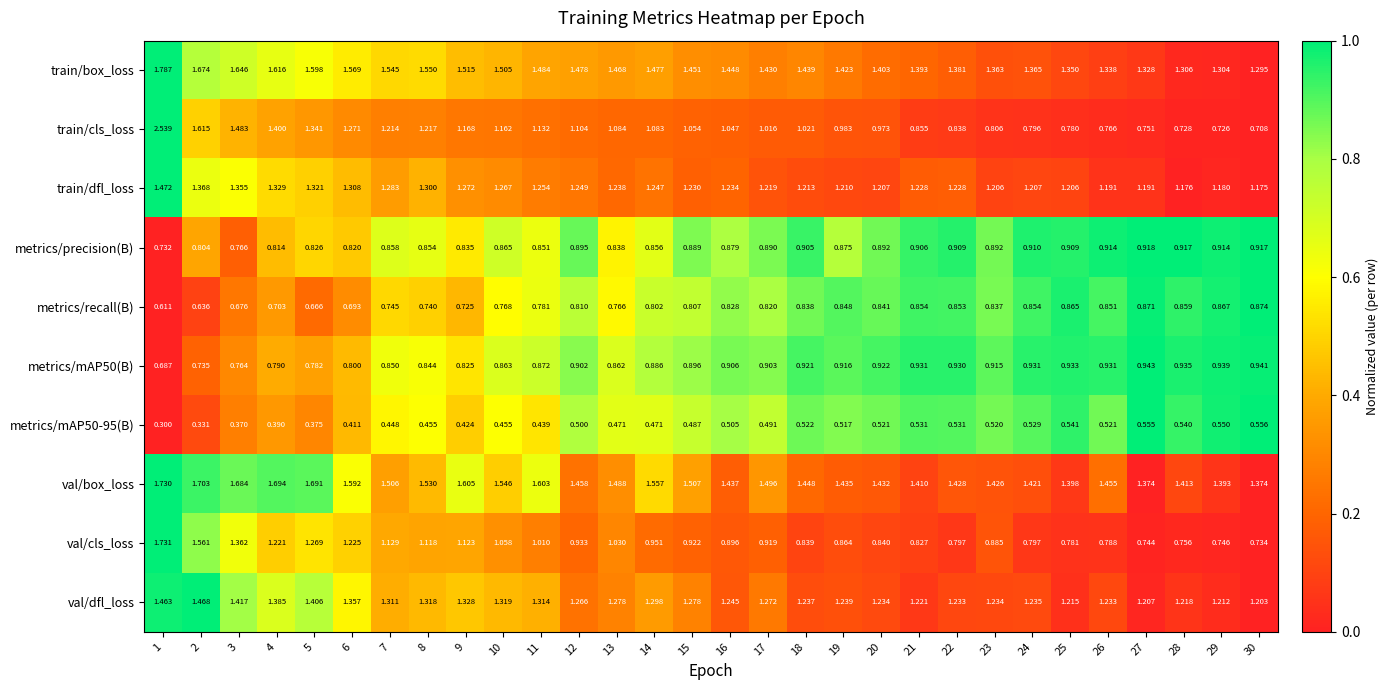

At how many categories does at least one series exceed 0?

30